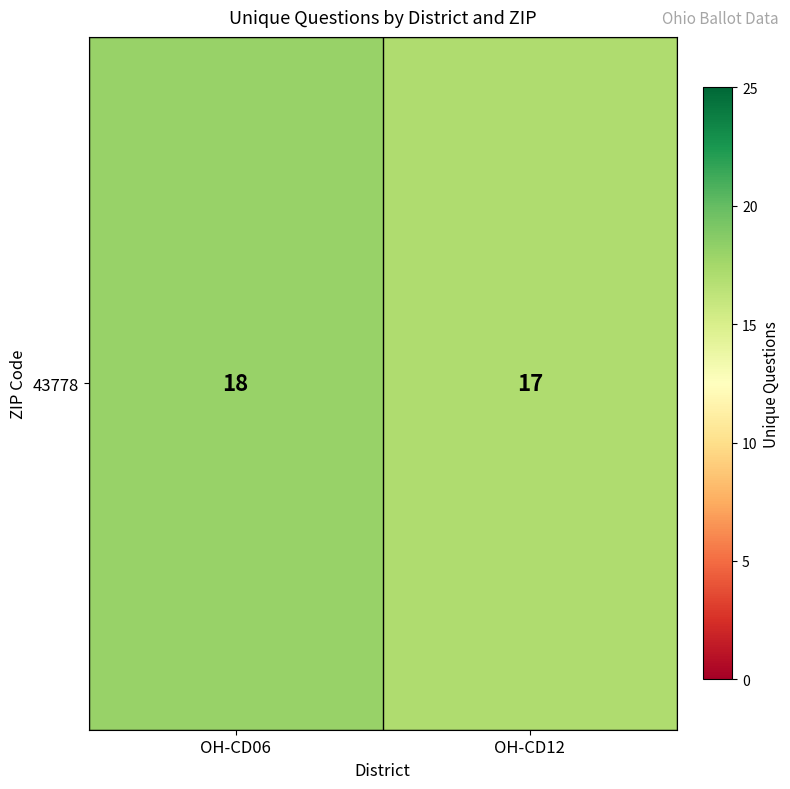

Rank the categories by value from lowest to highest.

OH-CD12, OH-CD06